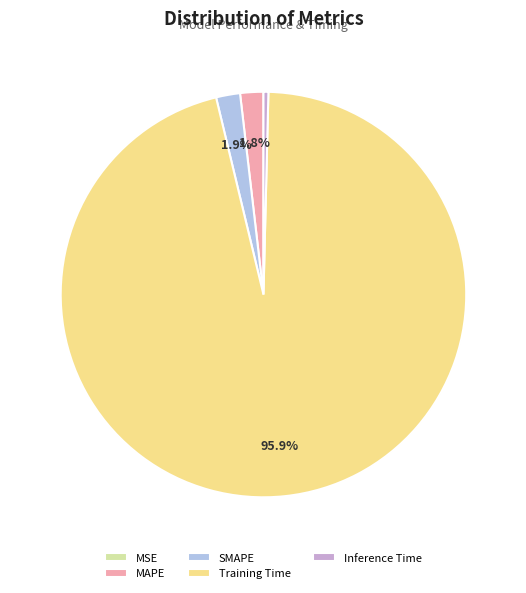

What portion of the pie excludes SMAPE?

98.1%